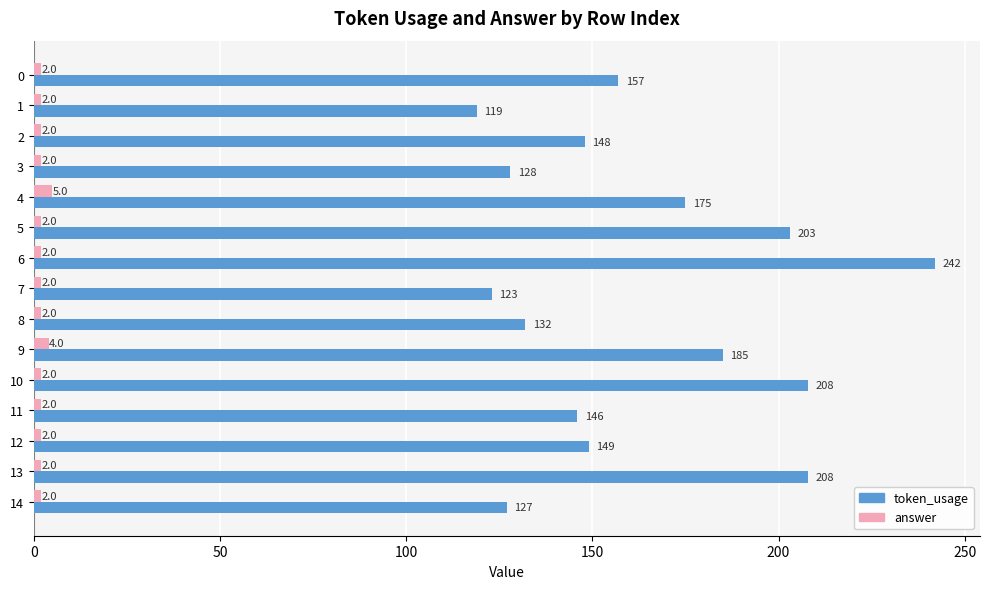

Rank the series by their average value, from highest to lowest.

token_usage, answer